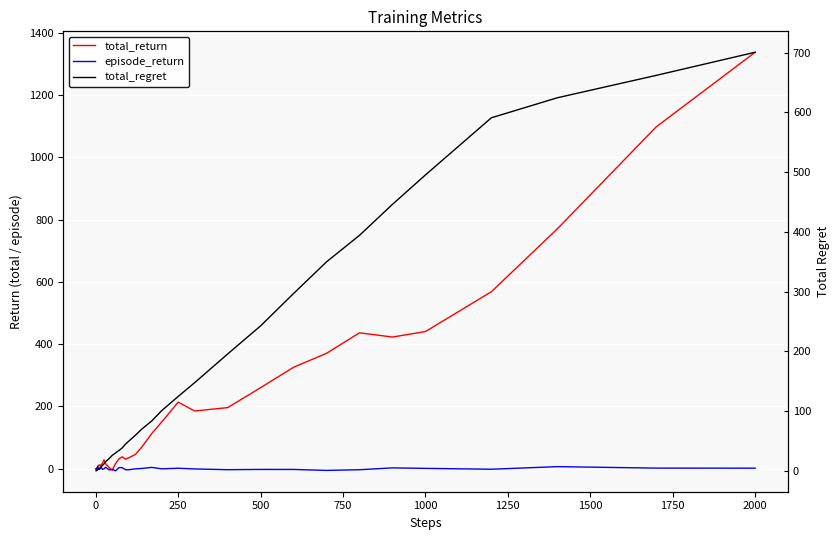

In episode_return, how many points are lower than both neighbors (excluding endpoints)?

12